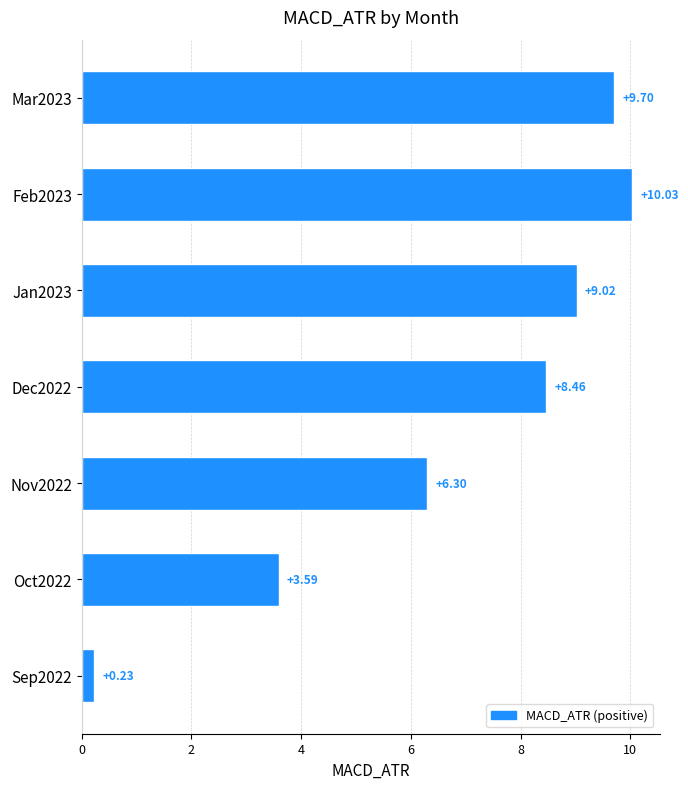

List the labels in order of value, largest first.

Feb2023, Mar2023, Jan2023, Dec2022, Nov2022, Oct2022, Sep2022